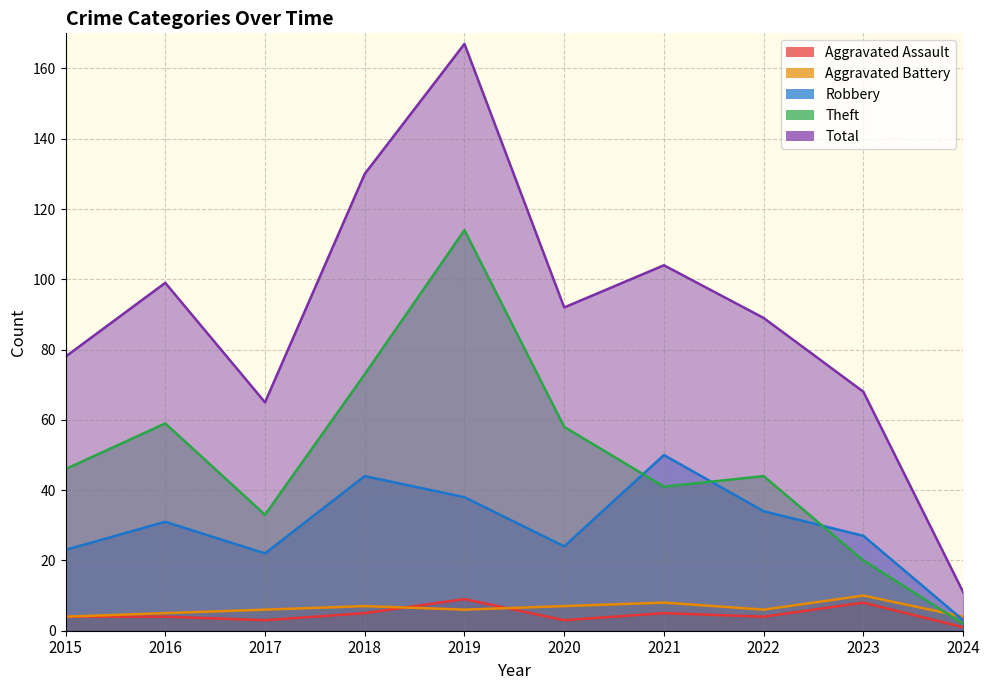

What is the sum of all Robbery values?

296